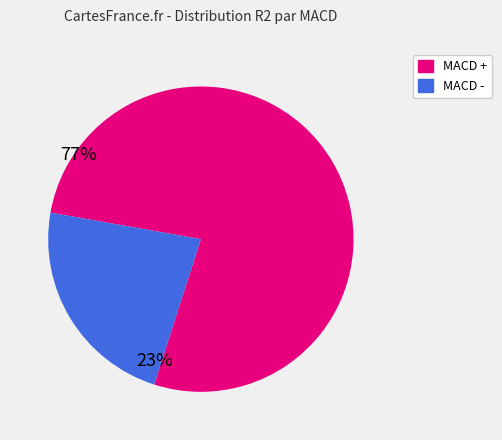

How many slices are in this pie chart?

2